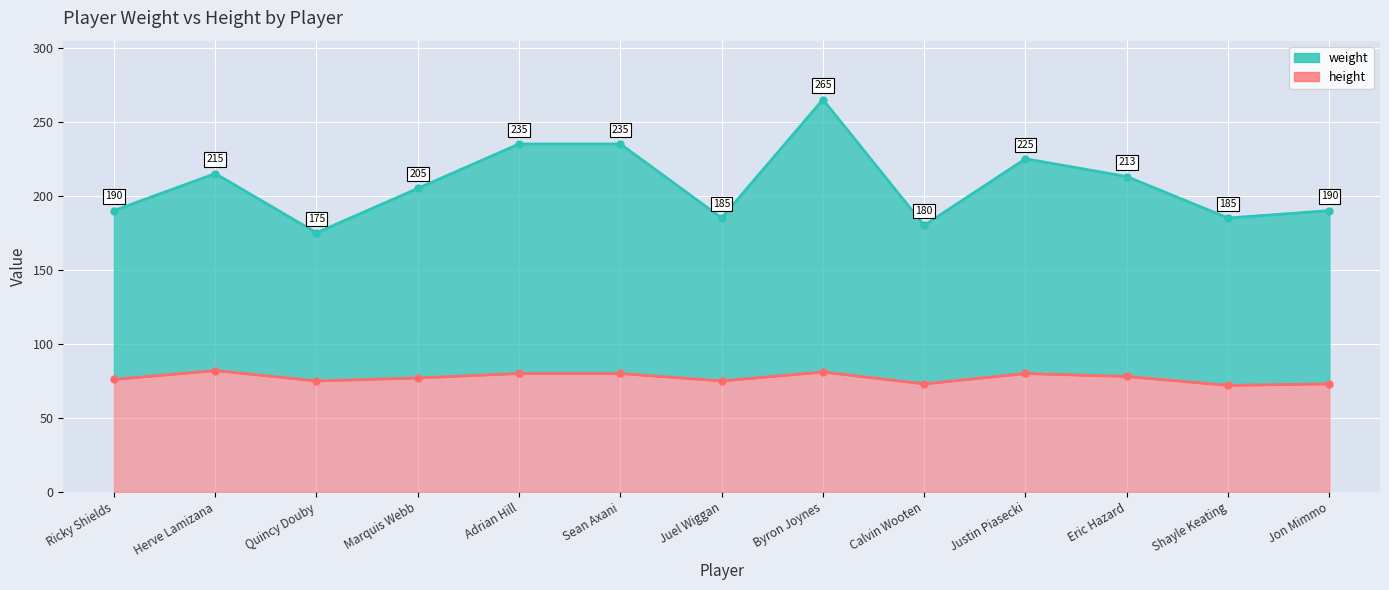

True or false: height and weight cross at least once.

False